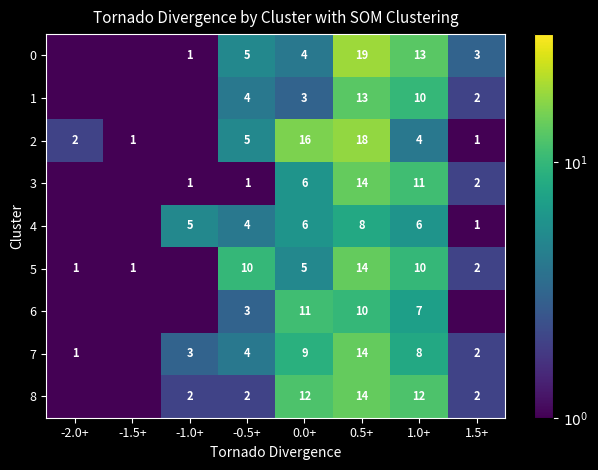

What is the difference between the 1 values at 1.5+ and 0.0+?

1.0